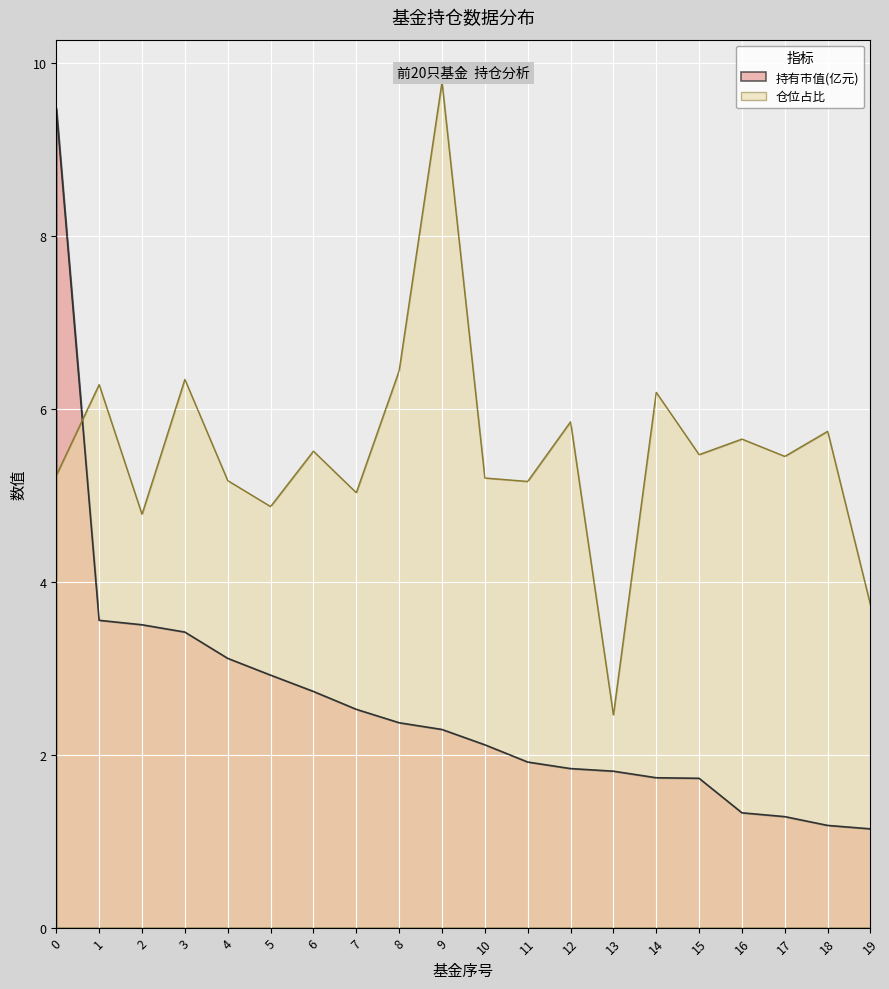

True or false: 仓位占比 has more than 0 interior local peaks.

True